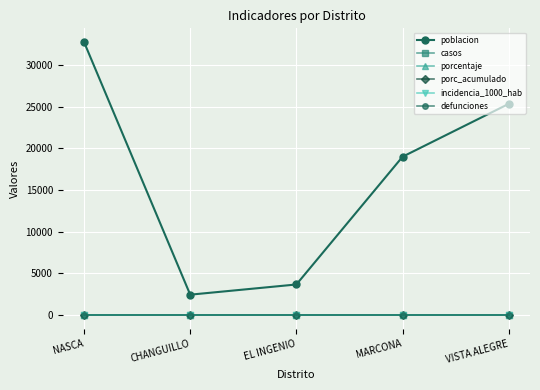

Does the chart have visible grid lines?

Yes